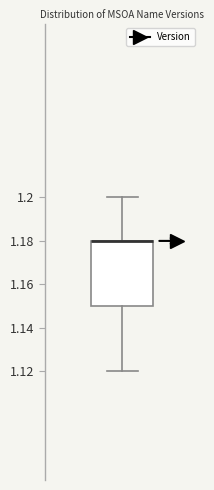

Where does the upper whisker of the box end on the y-axis? The values are not printed on the chart, so give them approximately, as read against the axis.

1.20